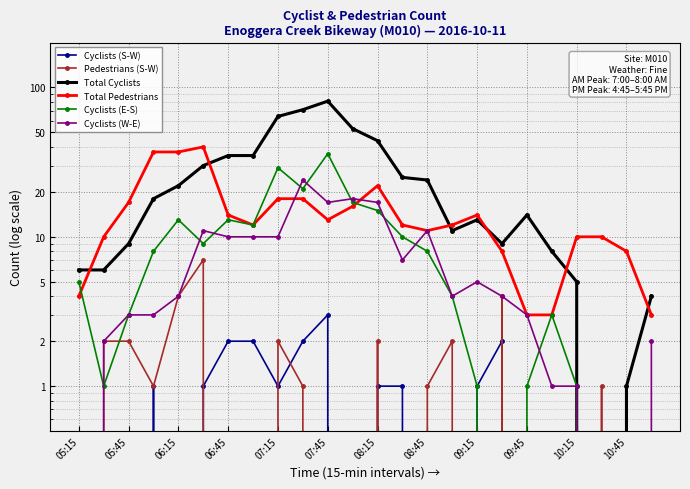

What is the average value of the Total Cyclists series?

24